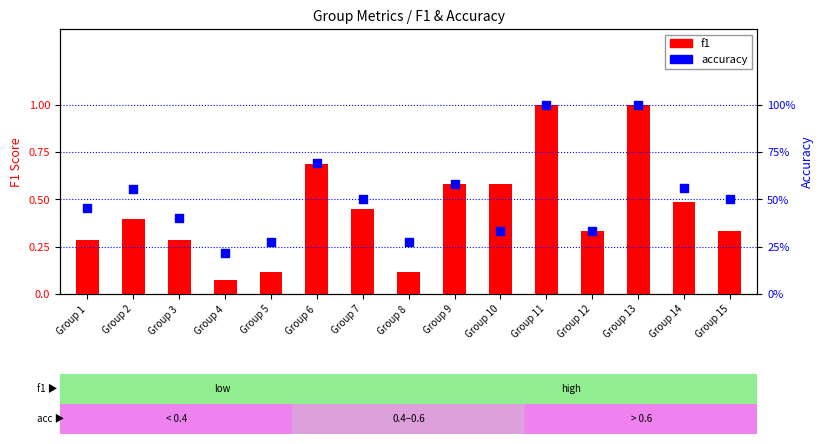

Which series has the largest total across all categories?

accuracy